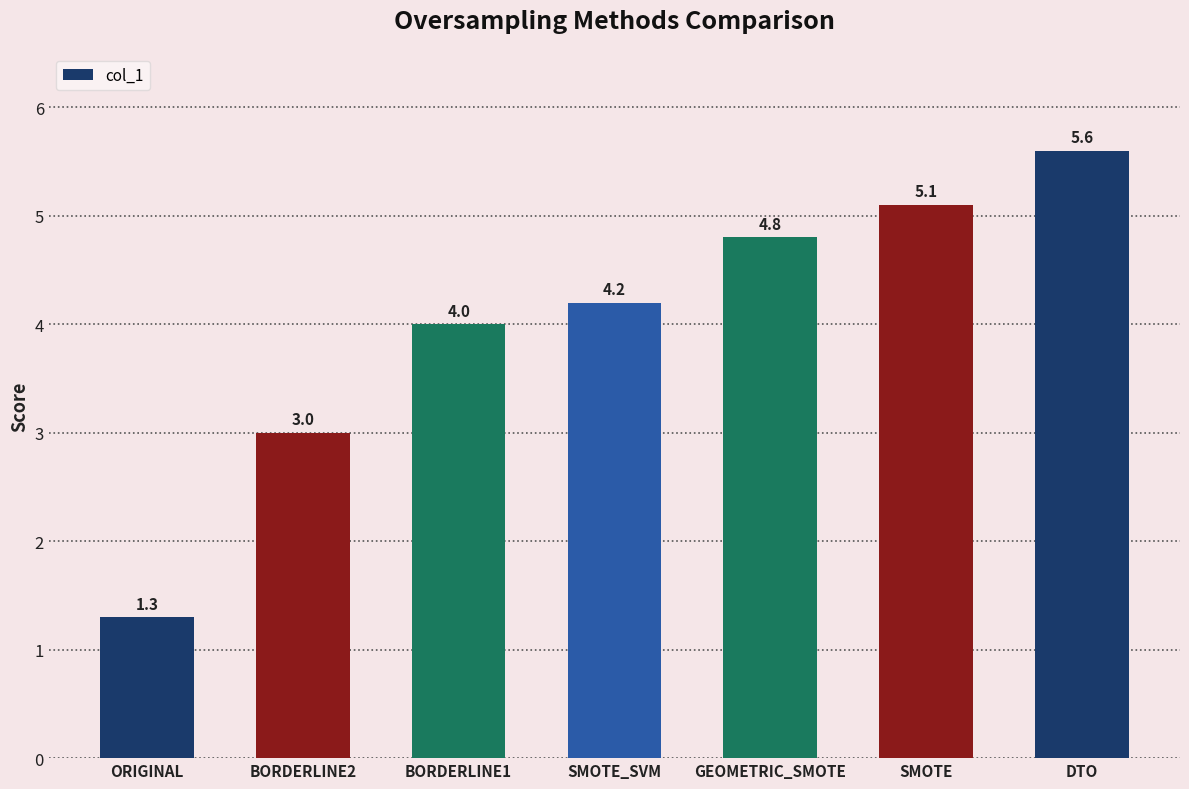

True or false: the data shows 4.2 at SMOTE_SVM.

True